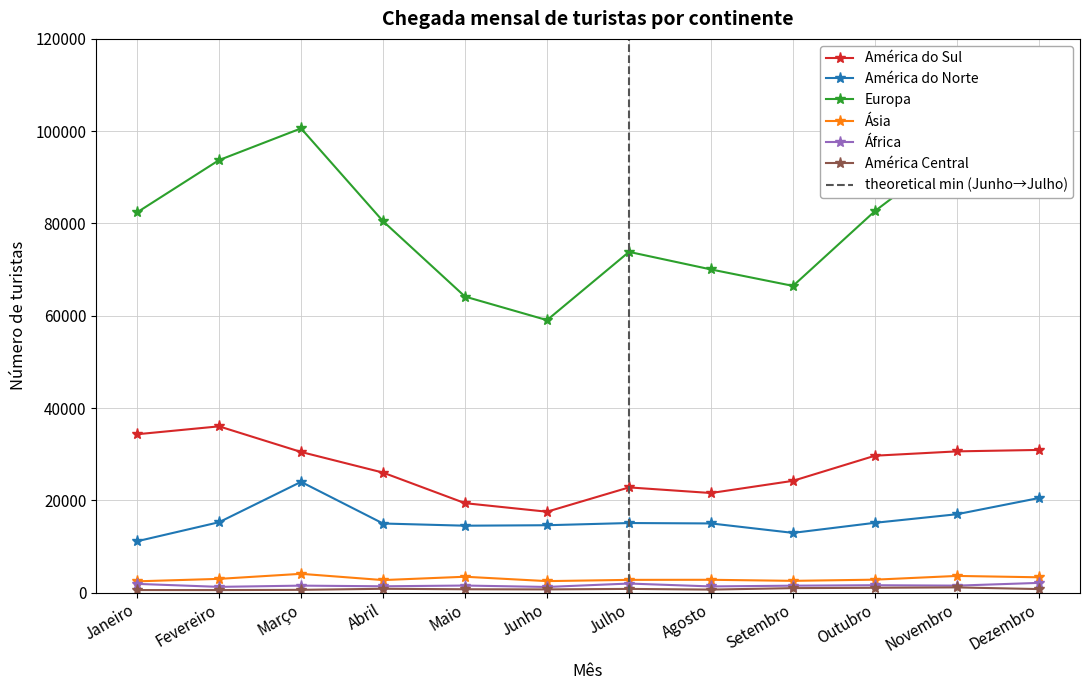

What is the value of the América do Sul point at the 6th from the left?

17528